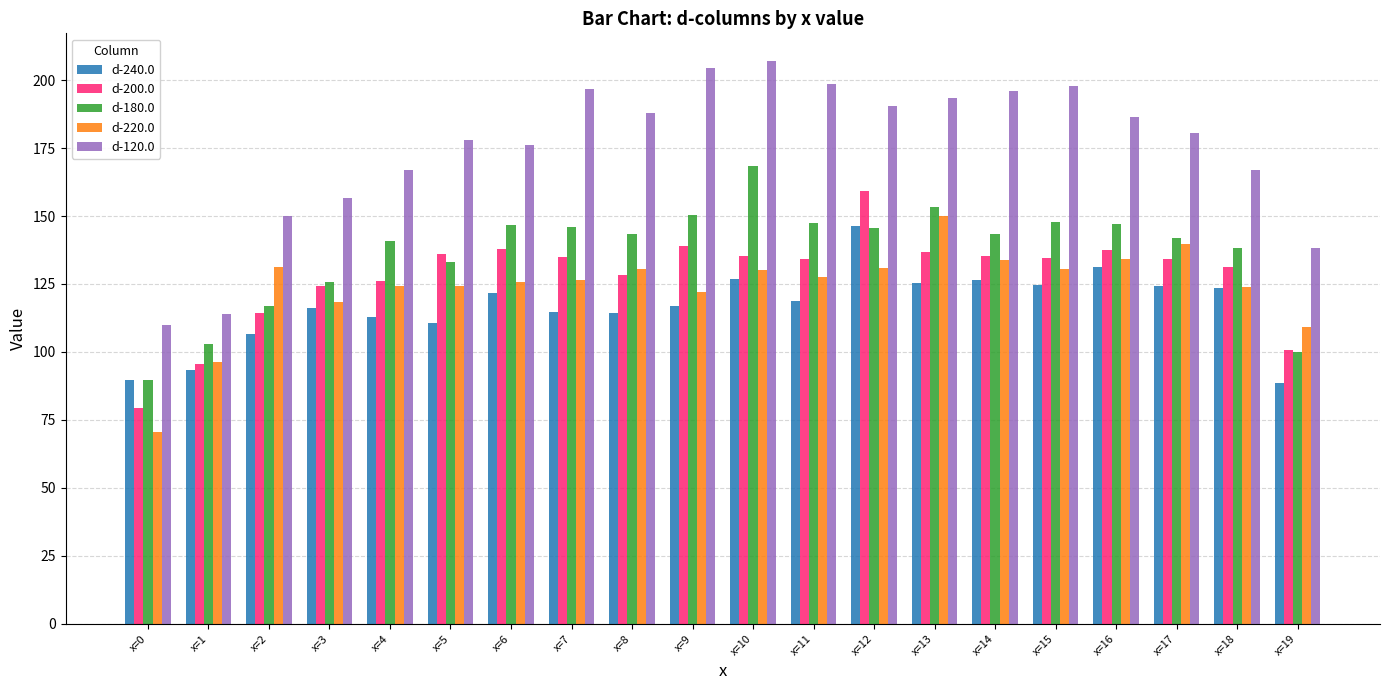

List the series in order of their peak value, highest first.

d-120.0, d-180.0, d-200.0, d-220.0, d-240.0